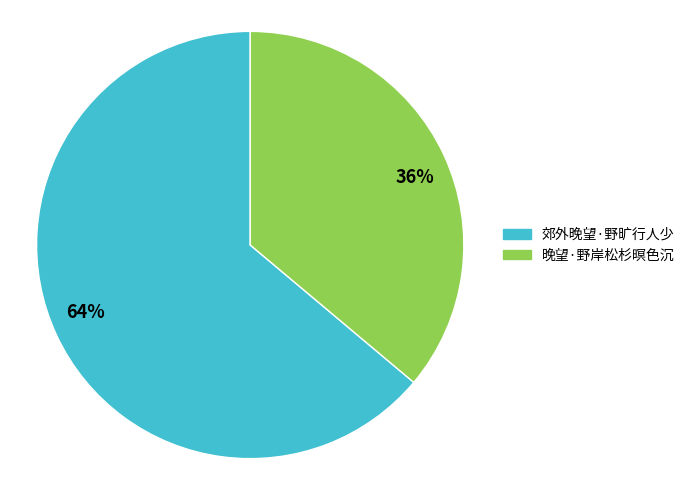

Is there a majority slice in this chart?

Yes